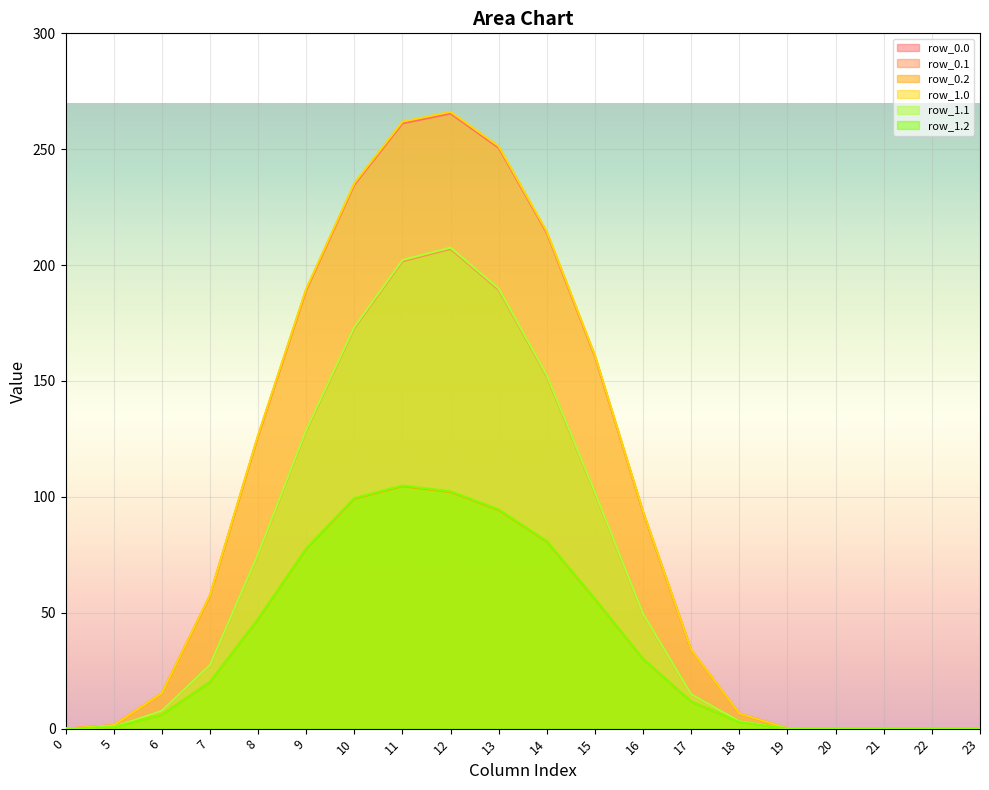

In row_1.1, how many points are higher than both neighbors (excluding endpoints)?

1